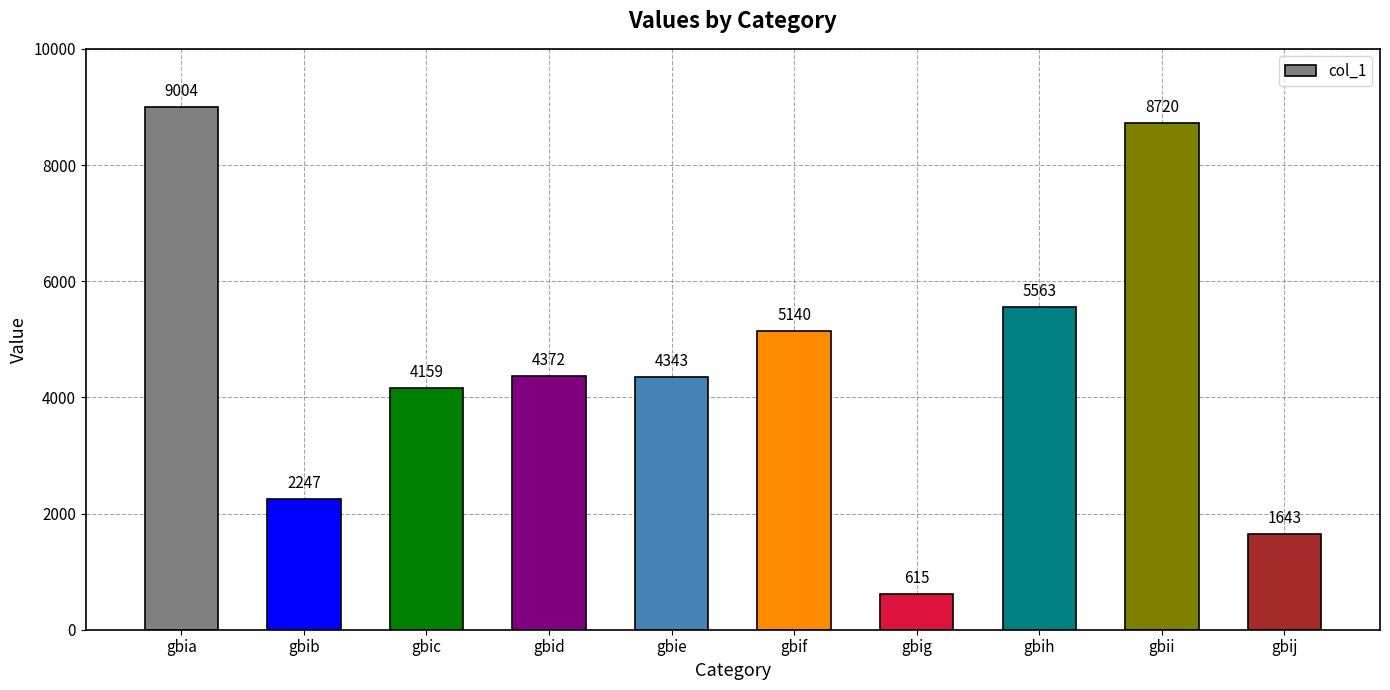

What is the ratio of the value at gbij to the value at gbib?

0.7